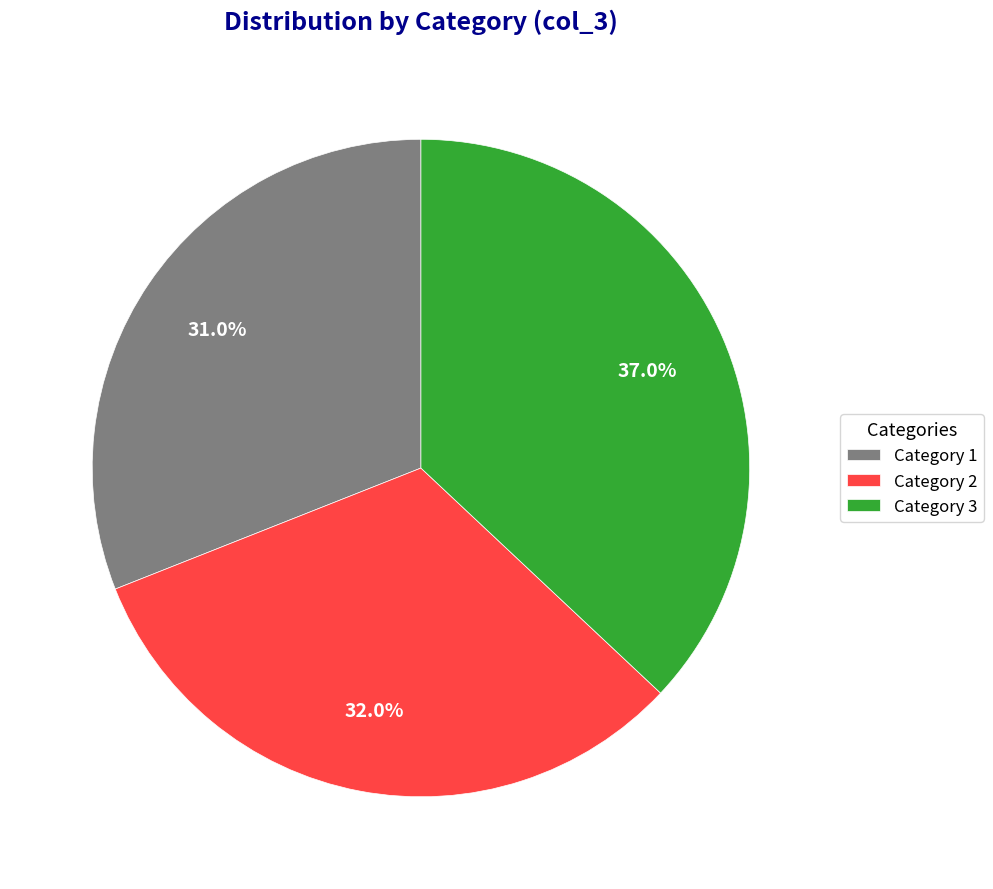

Does any single category account for the majority?

No